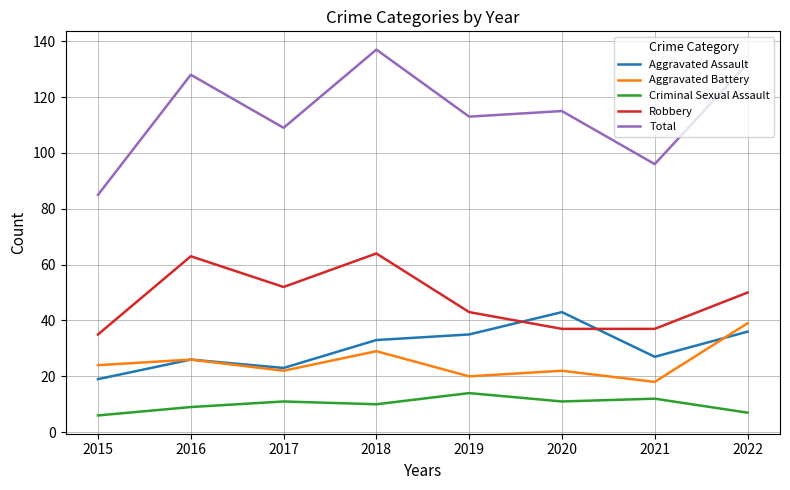

Reading left to right, extract all data points from this chart.

Aggravated Assault: 19	26	23	33	35	43	27	36
Aggravated Battery: 24	26	22	29	20	22	18	39
Criminal Sexual Assault: 6	9	11	10	14	11	12	7
Robbery: 35	63	52	64	43	37	37	50
Total: 85	128	109	137	113	115	96	132